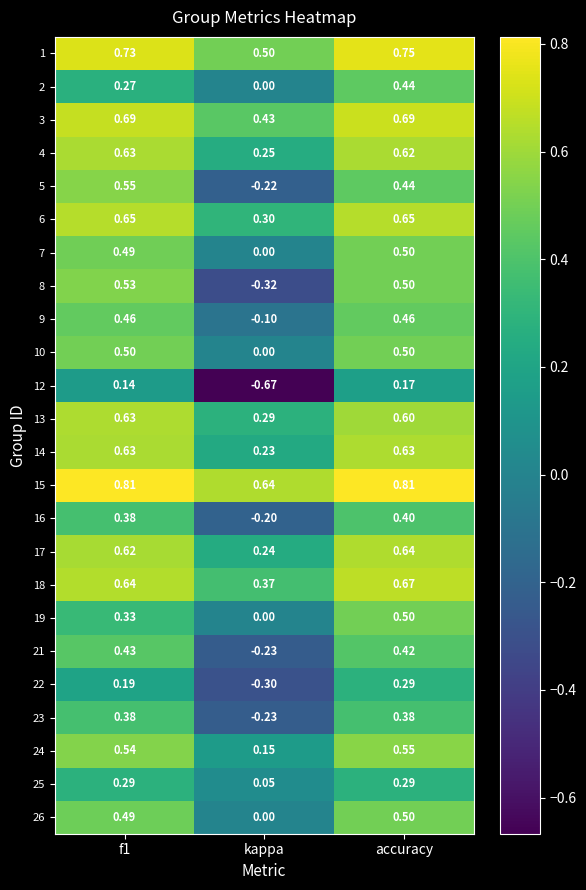

Count the number of categories in the chart.

3